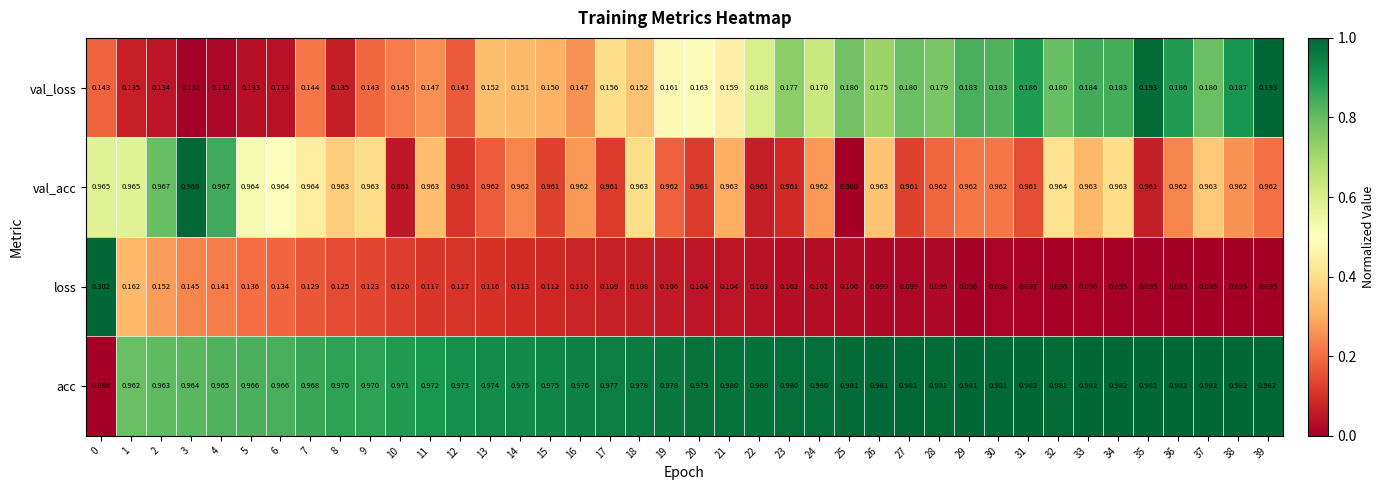

Which series has the widest spread of values?

loss